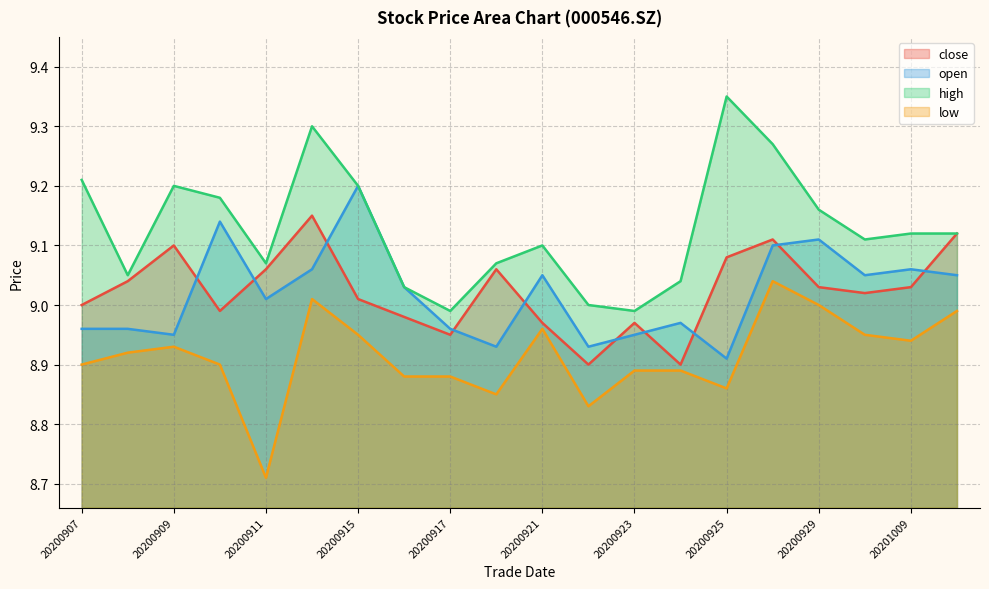

At which category does high reach its first local peak?

20200909